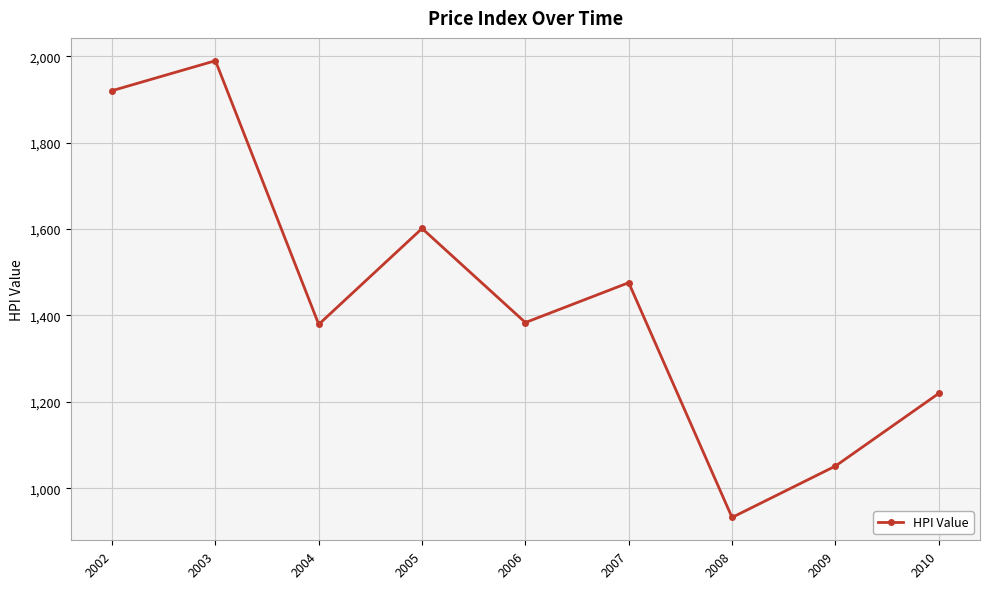

How many lines are shown in the chart?

1